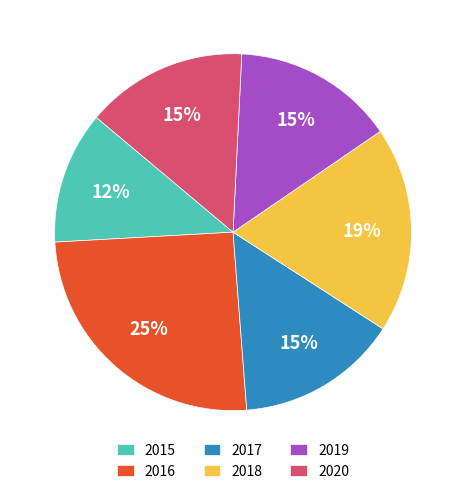

What is the largest slice in the pie chart?

2016